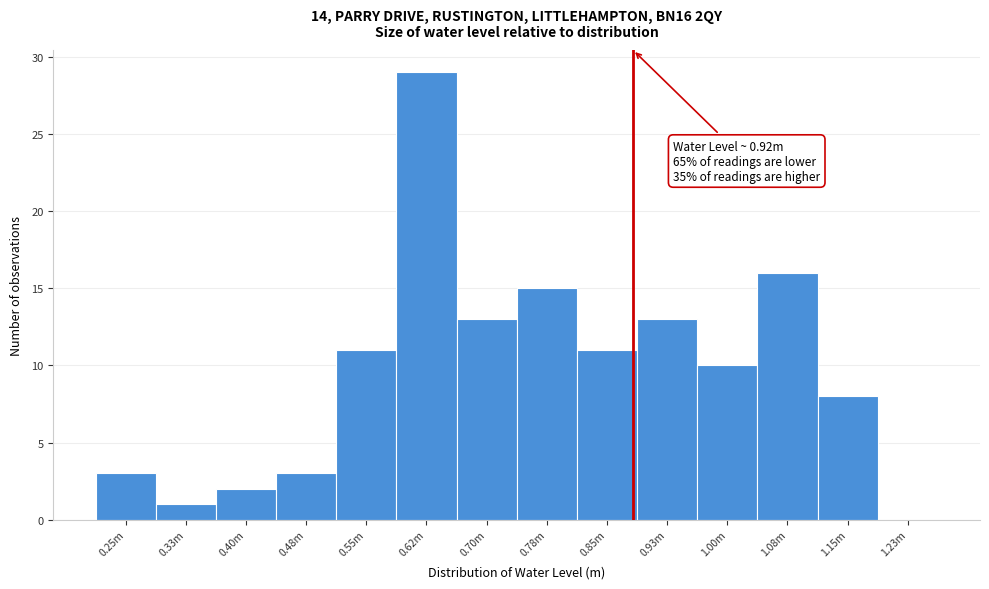

Reading left to right, what are all the values shown in this chart?

0.25m=3	0.33m=1	0.40m=2	0.48m=3	0.55m=11	0.62m=29	0.70m=13	0.78m=15	0.85m=11	0.93m=13	1.00m=10	1.08m=16	1.15m=8	1.23m=0